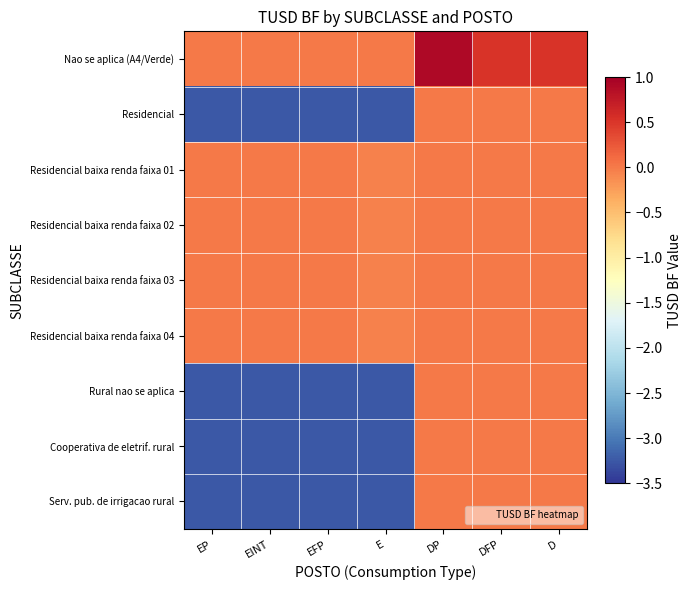

What is the total value across all series at DFP?

0.5